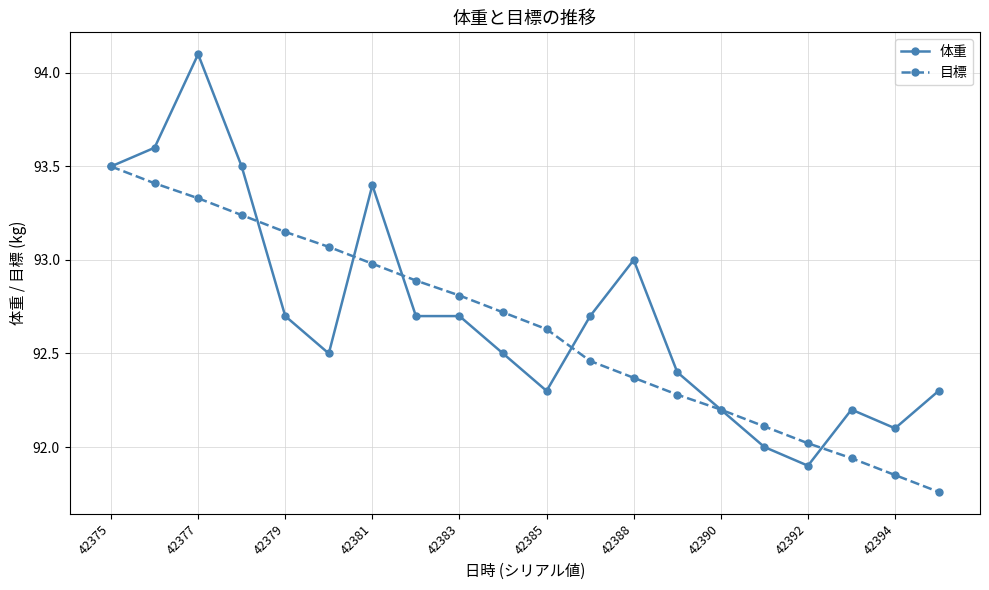

After their last crossing, which series has the higher values: 目標 or 体重?

体重